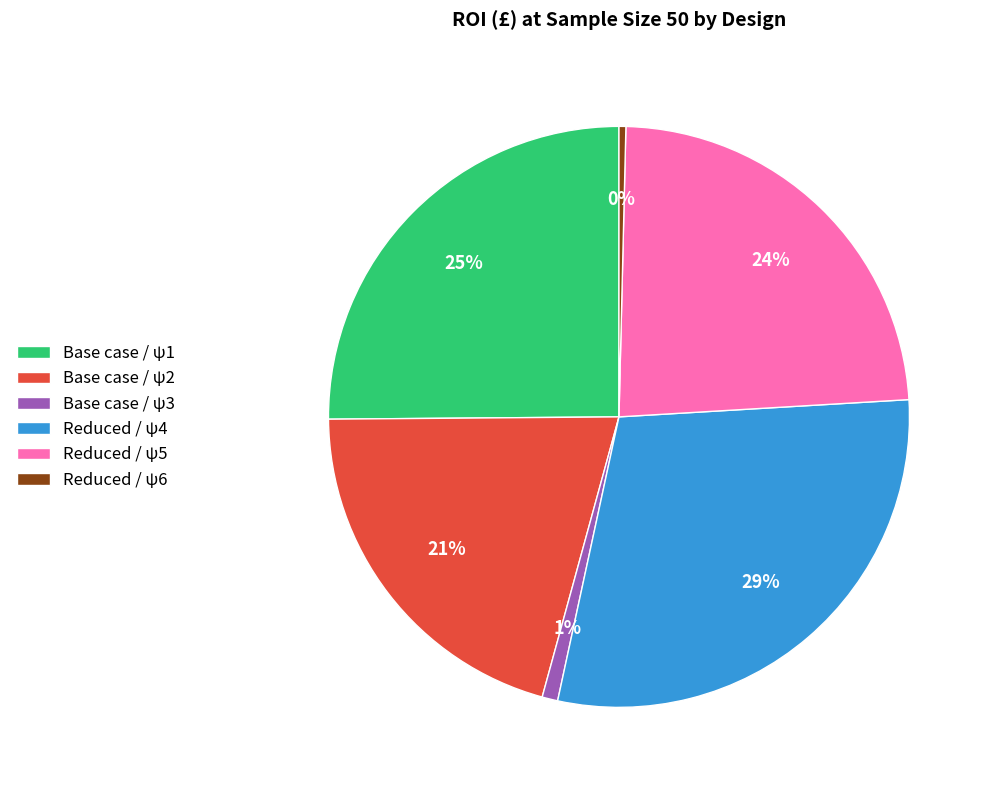

What percentage is the Reduced / ψ5 slice, to the nearest percent?

24%